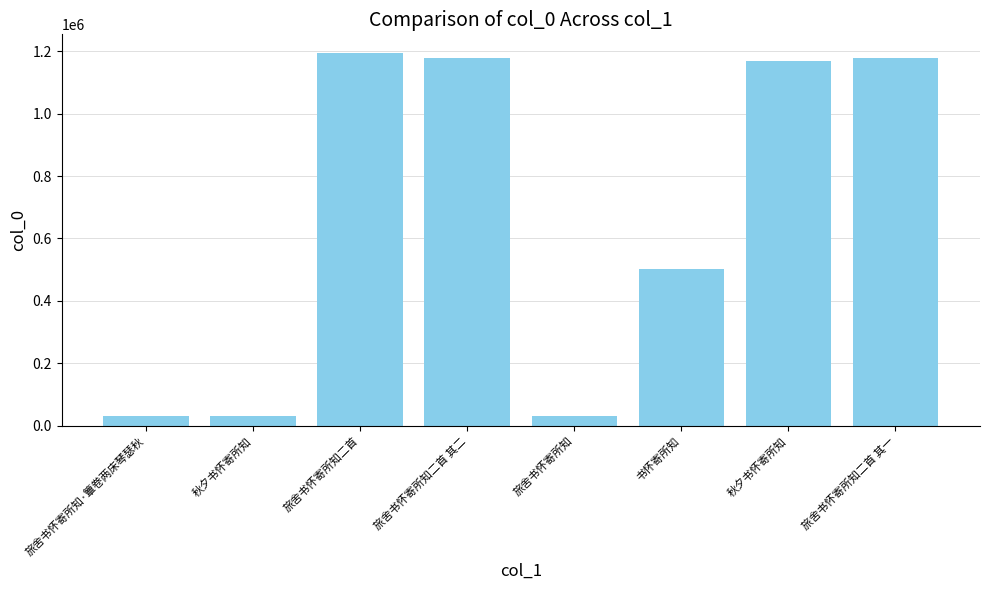

How many data points does each series have?

8